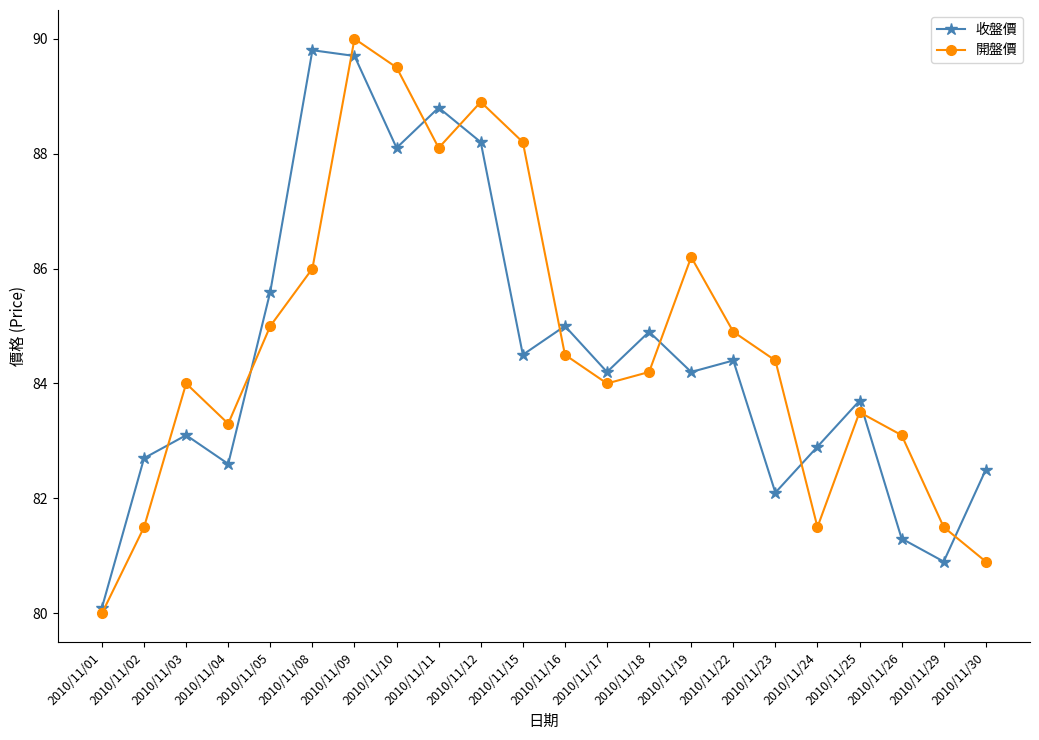

The value of 開盤價 at 2010/11/22 is 57.1. True or false?

False